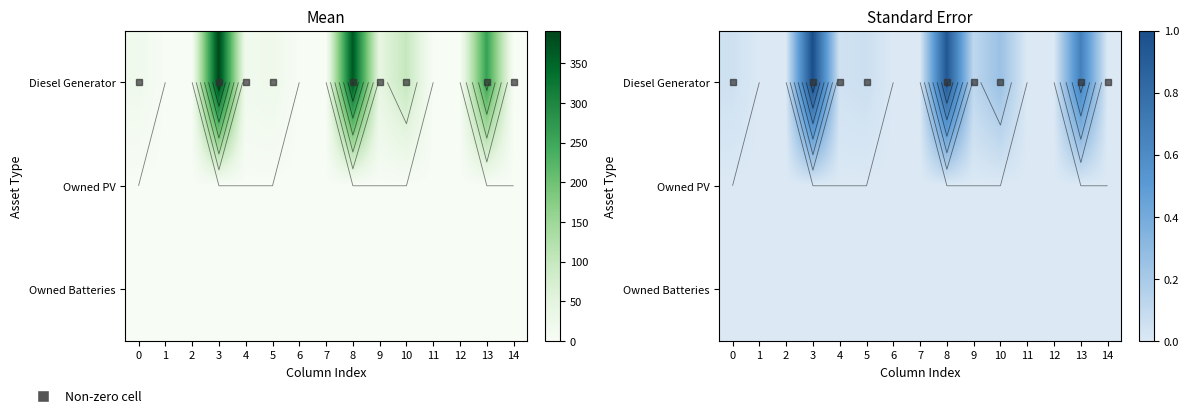

Which series changed the most between 6 and 14?

Diesel Generator